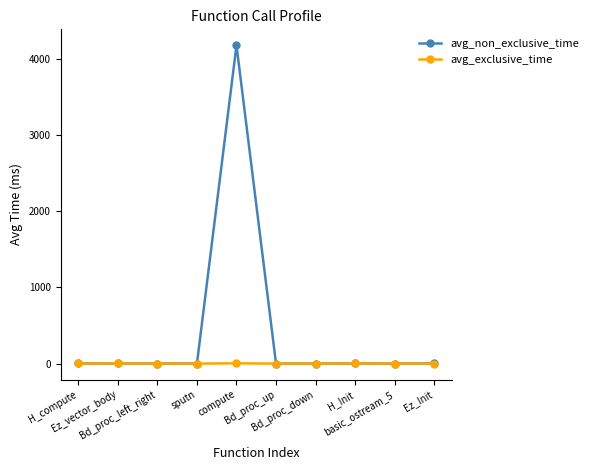

At which category is the sum across all series the highest?

compute